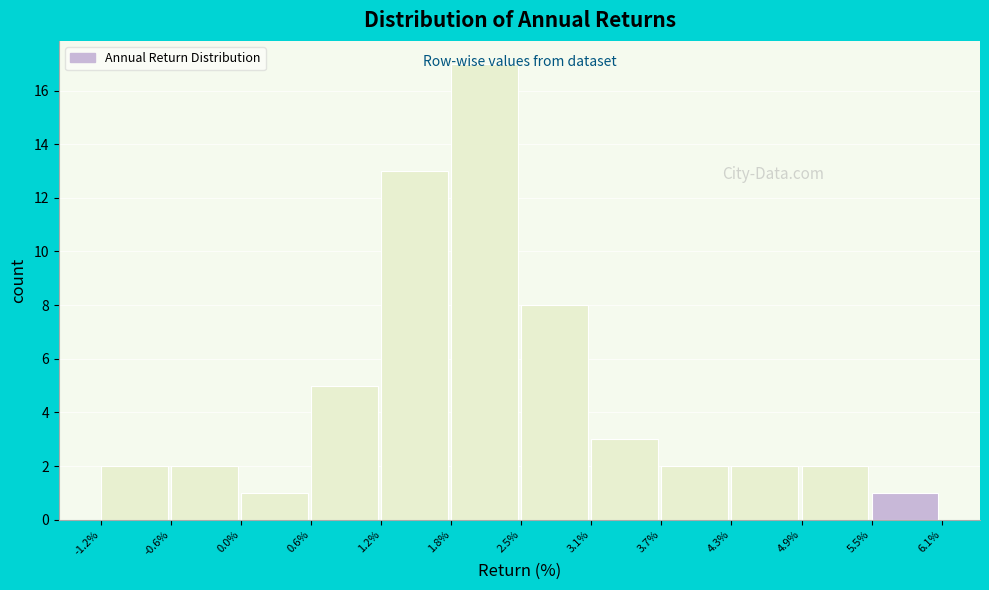

Over which range of the x-axis is the bar tallest?

1.8% to 2.5%